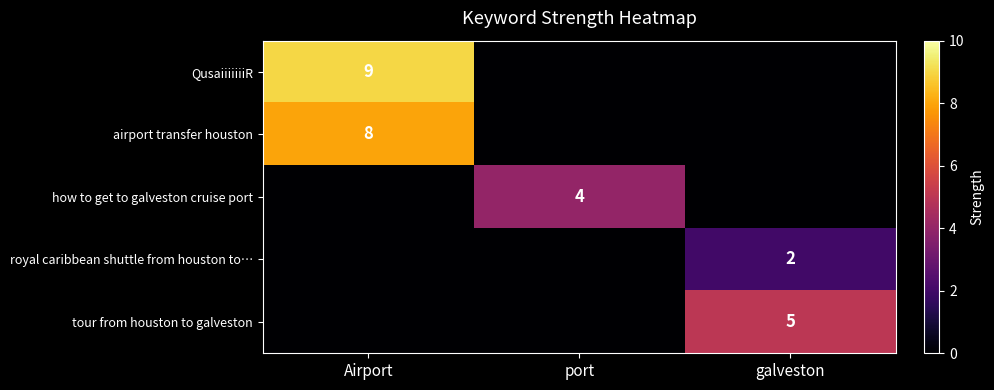

The value of airport transfer houston at Airport is 2. True or false?

False